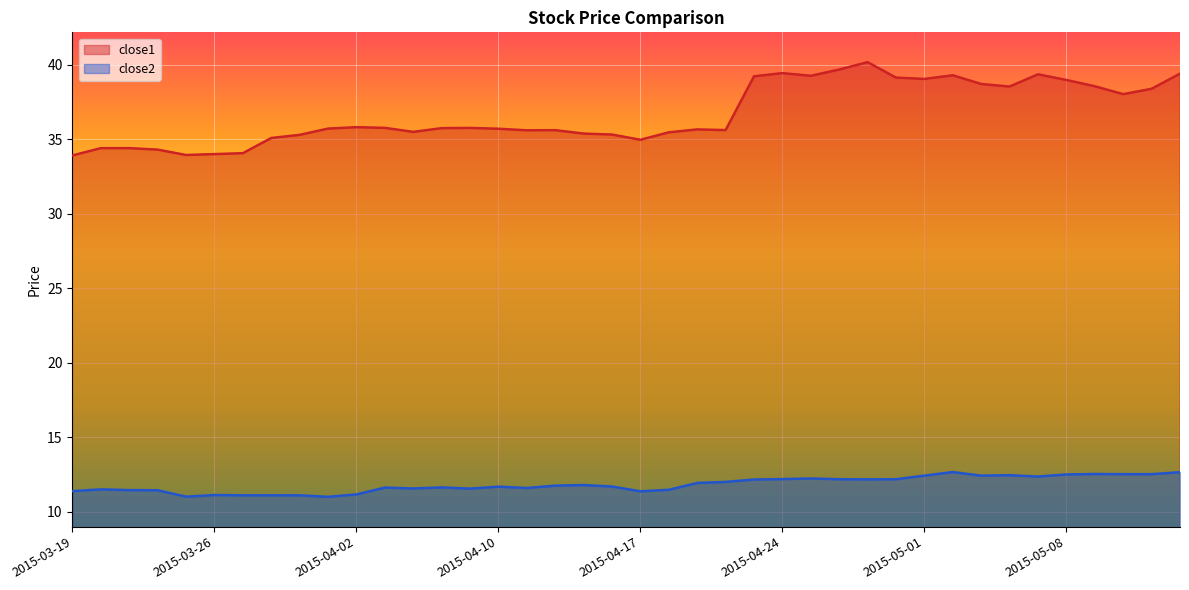

At which category does close2 reach its first local valley?

2015-03-25